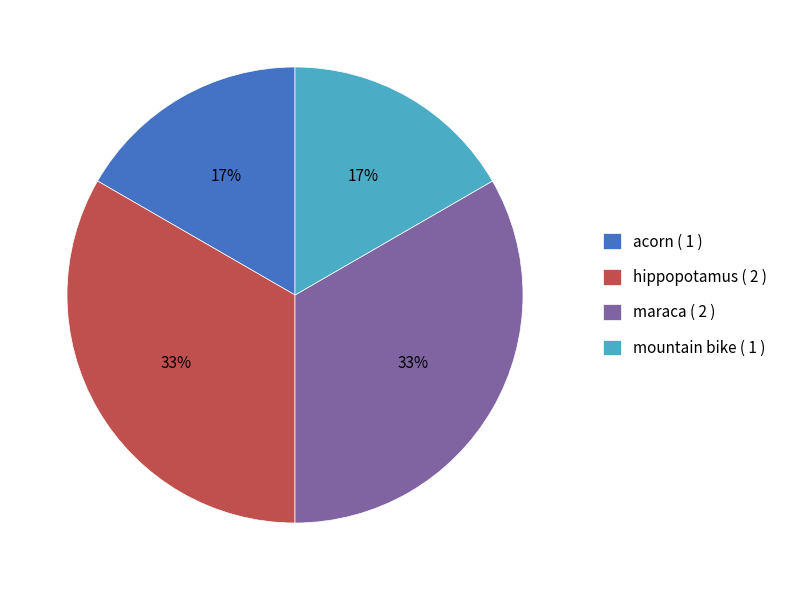

How many segments does this pie chart have?

4